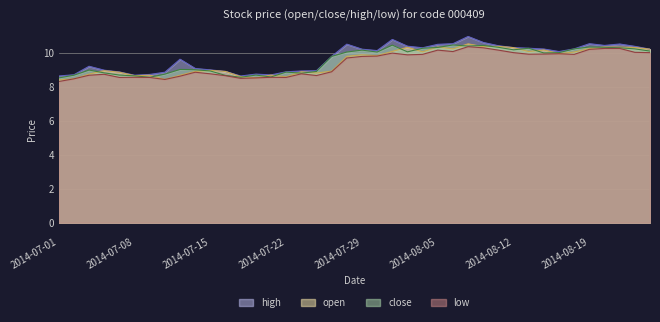

True or false: low has more than 0 points higher than both neighbors.

True